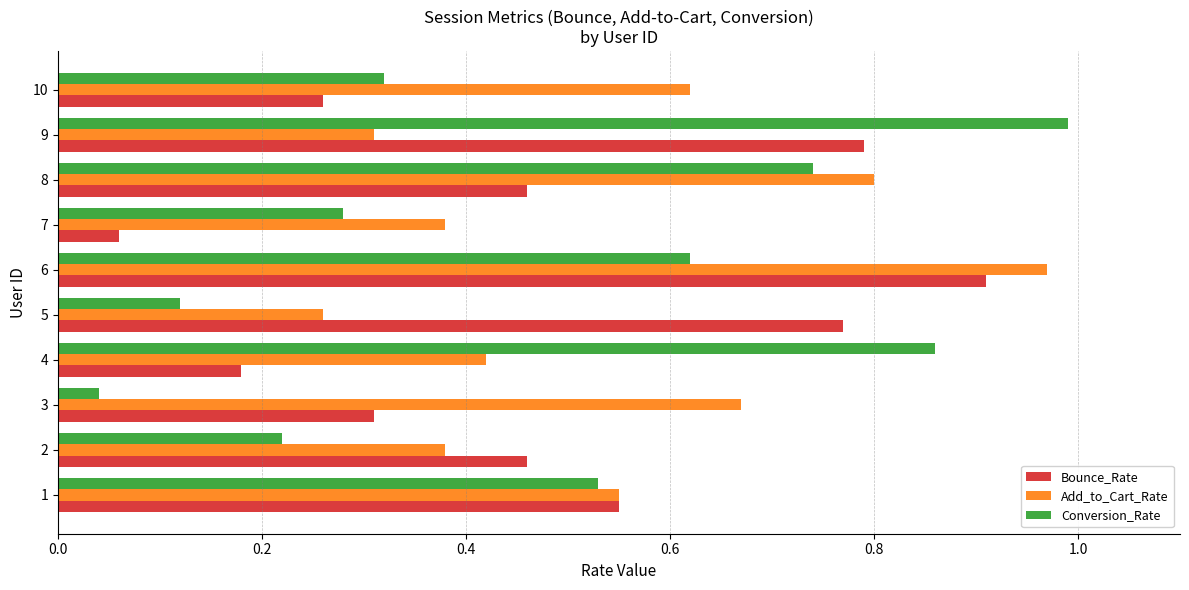

The Add_to_Cart_Rate series shows 0.4 at 3. True or false?

False